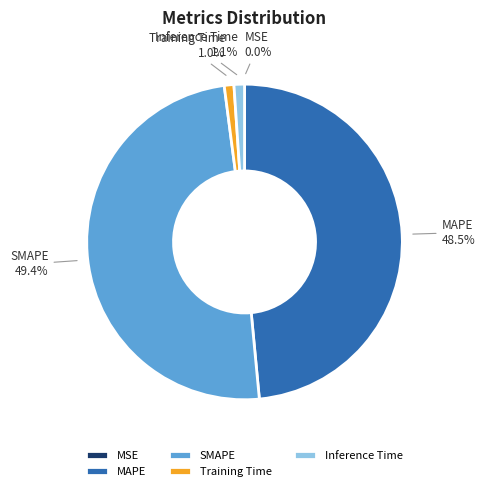

Which slice is the largest?

SMAPE